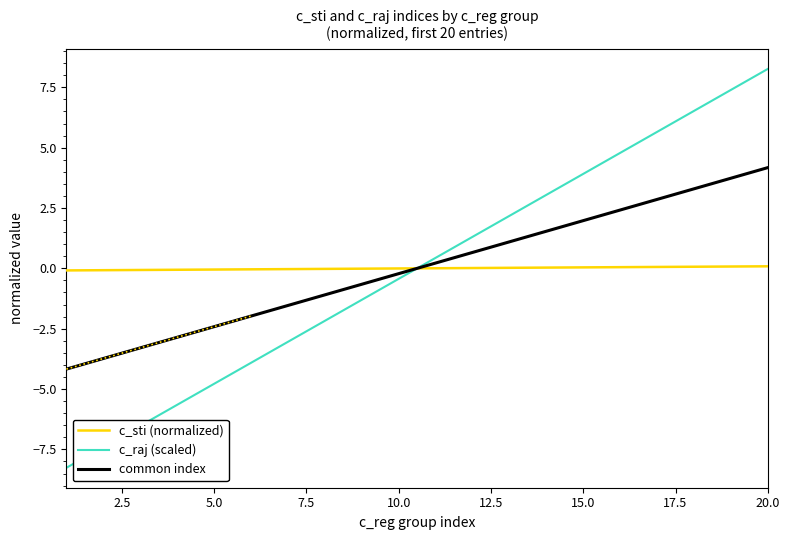

True or false: c_sti (normalized) has a value of -0.0 at 10.0.

True